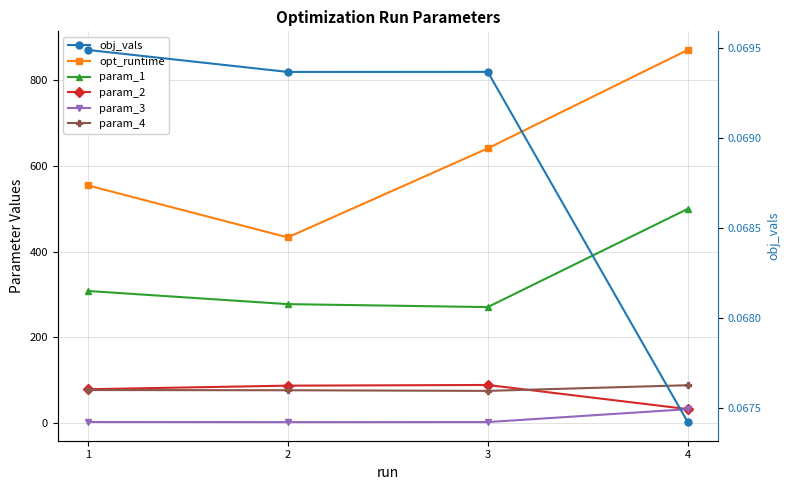

Reading right to left, list all the values displayed in this chart.

opt_runtime: 4=870.9	3=641.2	2=433.5	1=554.9
param_1: 4=500.0	3=270.8	2=277.7	1=308.4
param_2: 4=32.7	3=89.0	2=87.4	1=79.1
param_3: 4=32.5	3=2.5	2=2.4	1=2.7
param_4: 4=88.4	3=75.2	2=76.7	1=77.2
obj_vals: 4=0.1	3=0.1	2=0.1	1=0.1